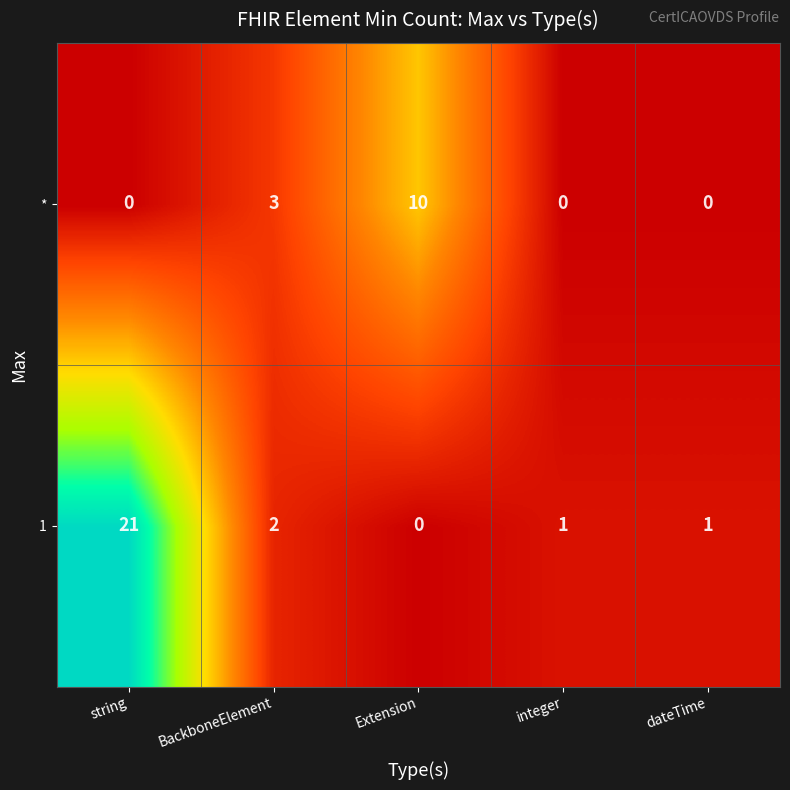

What is the difference between the maximum and minimum values in the * series?

10